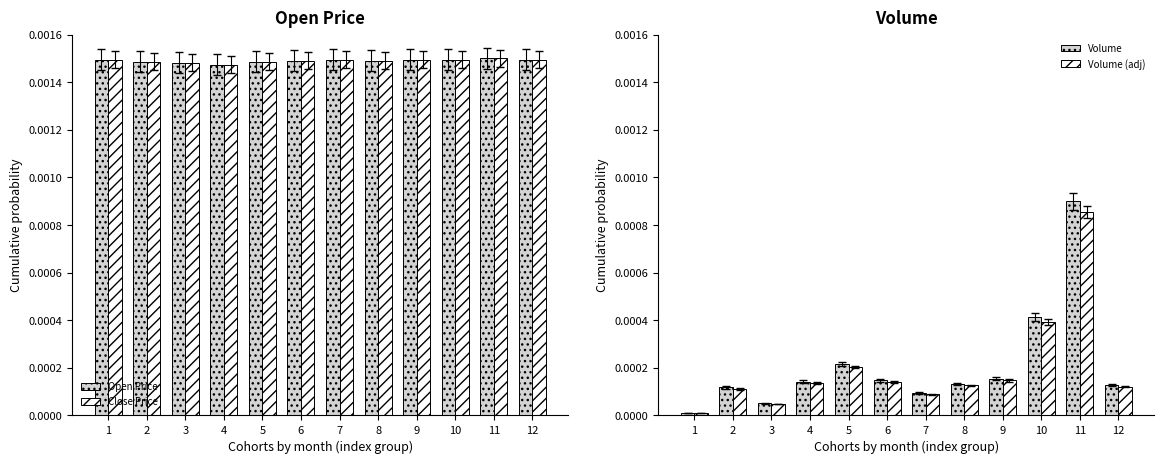

Count the Close Price values in the range 0 to 1.

12